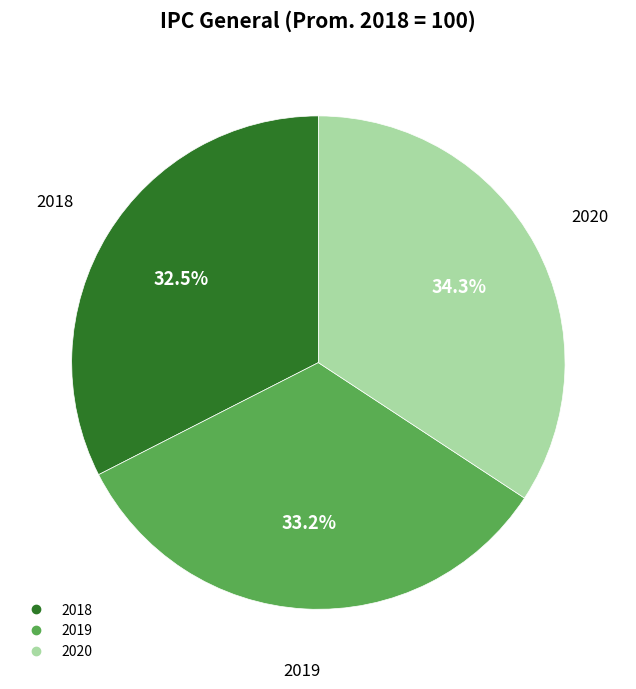

Count the number of slices in the pie.

3